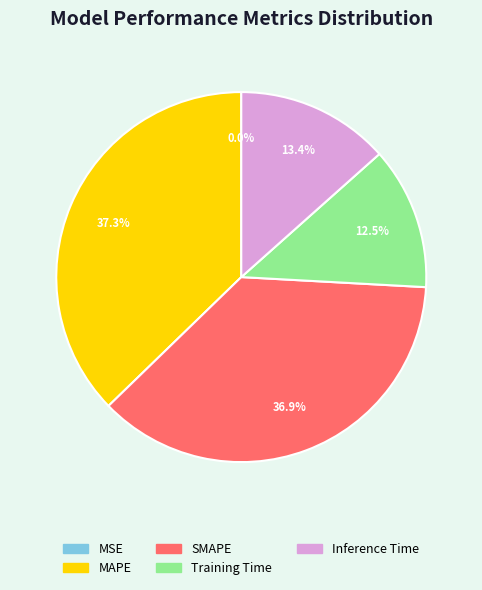

Do Inference Time and MAPE together represent more than half of the pie?

Yes